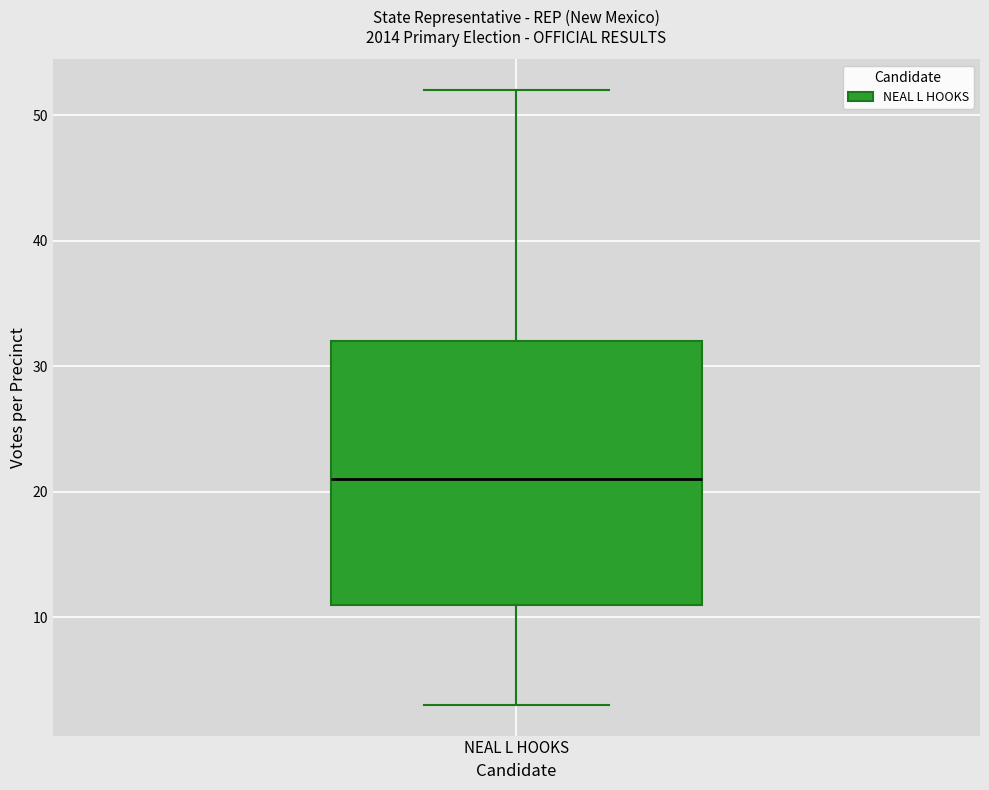

Transcribe this box plot: give where the median line is, the range the box spans, and where the two whiskers end, as read against the y-axis. The values are not printed on the chart, so give them approximately, as read against the axis.

median 21, box 11 to 32, whiskers 3 to 52